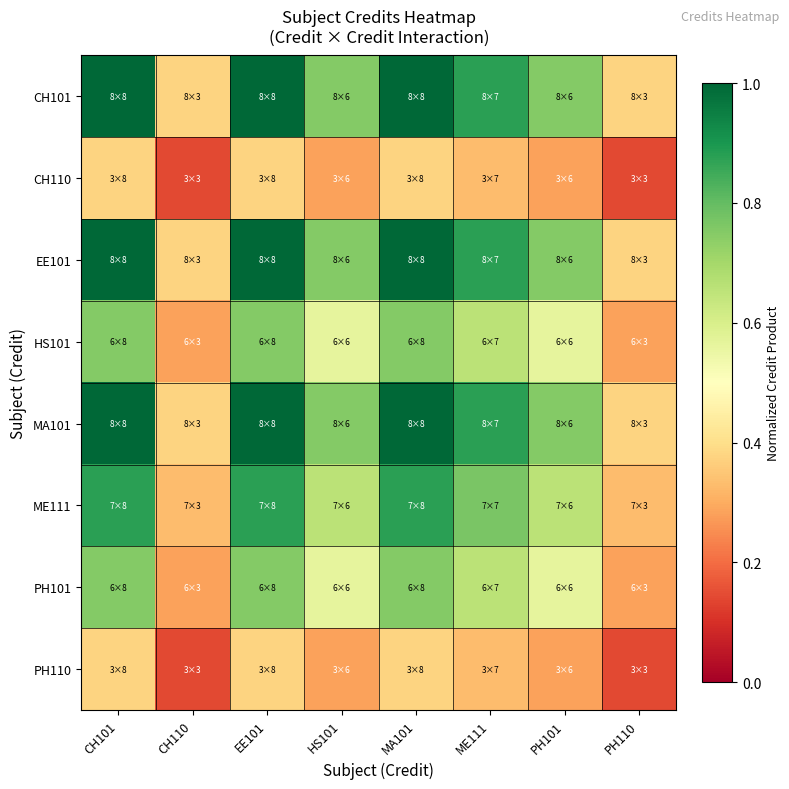

Reading left to right, list all the values displayed in this chart.

CH101: CH101=1.0	CH110=0.4	EE101=1.0	HS101=0.8	MA101=1.0	ME111=0.9	PH101=0.8	PH110=0.4
CH110: CH101=0.4	CH110=0.1	EE101=0.4	HS101=0.3	MA101=0.4	ME111=0.3	PH101=0.3	PH110=0.1
EE101: CH101=1.0	CH110=0.4	EE101=1.0	HS101=0.8	MA101=1.0	ME111=0.9	PH101=0.8	PH110=0.4
HS101: CH101=0.8	CH110=0.3	EE101=0.8	HS101=0.6	MA101=0.8	ME111=0.7	PH101=0.6	PH110=0.3
MA101: CH101=1.0	CH110=0.4	EE101=1.0	HS101=0.8	MA101=1.0	ME111=0.9	PH101=0.8	PH110=0.4
ME111: CH101=0.9	CH110=0.3	EE101=0.9	HS101=0.7	MA101=0.9	ME111=0.8	PH101=0.7	PH110=0.3
PH101: CH101=0.8	CH110=0.3	EE101=0.8	HS101=0.6	MA101=0.8	ME111=0.7	PH101=0.6	PH110=0.3
PH110: CH101=0.4	CH110=0.1	EE101=0.4	HS101=0.3	MA101=0.4	ME111=0.3	PH101=0.3	PH110=0.1